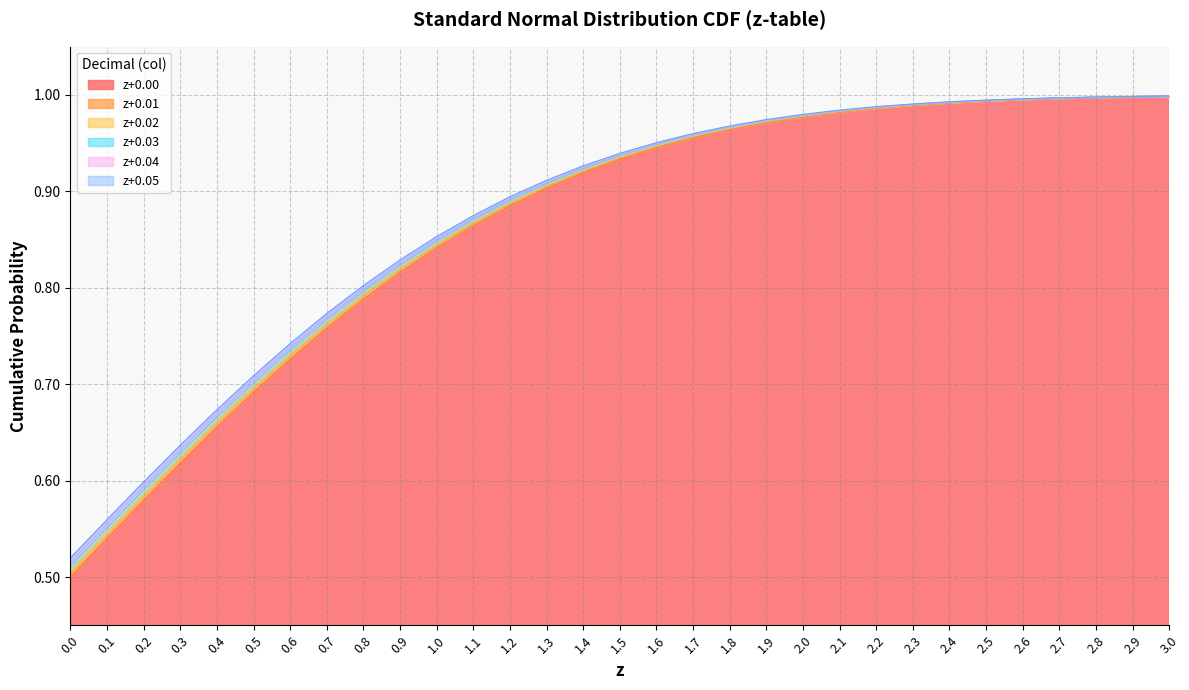

At 2.3, list the series in order from largest to smallest.

z+0.05, z+0.04, z+0.03, z+0.02, z+0.01, z+0.00